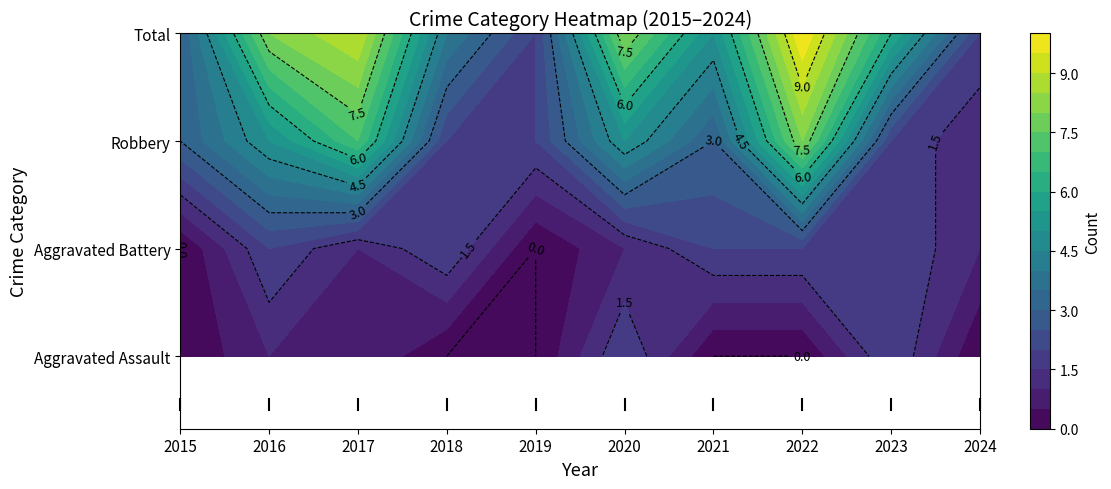

At 2018, list the series in order from smallest to largest.

Aggravated Assault, Aggravated Battery, Robbery, Total